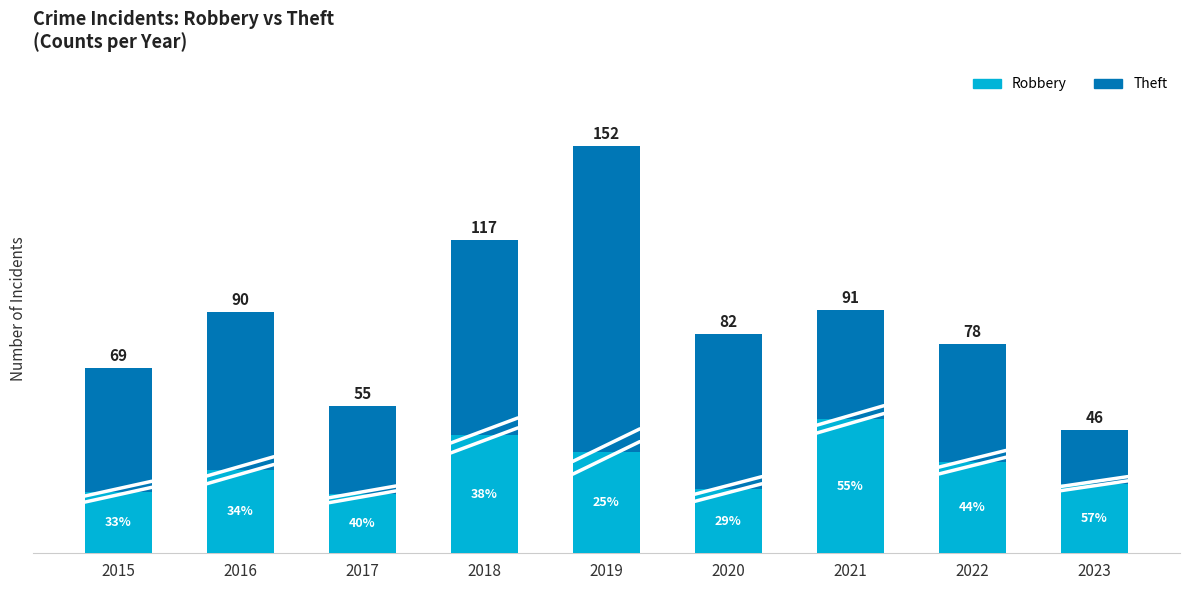

Between 2019 and 2023, which is larger?

2019